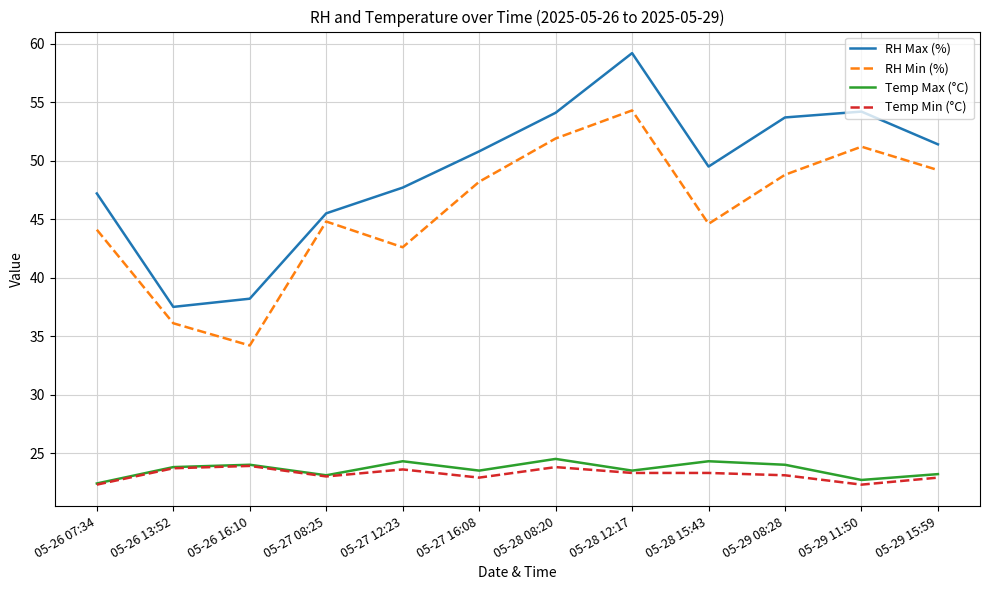

Does the chart have visible grid lines?

Yes